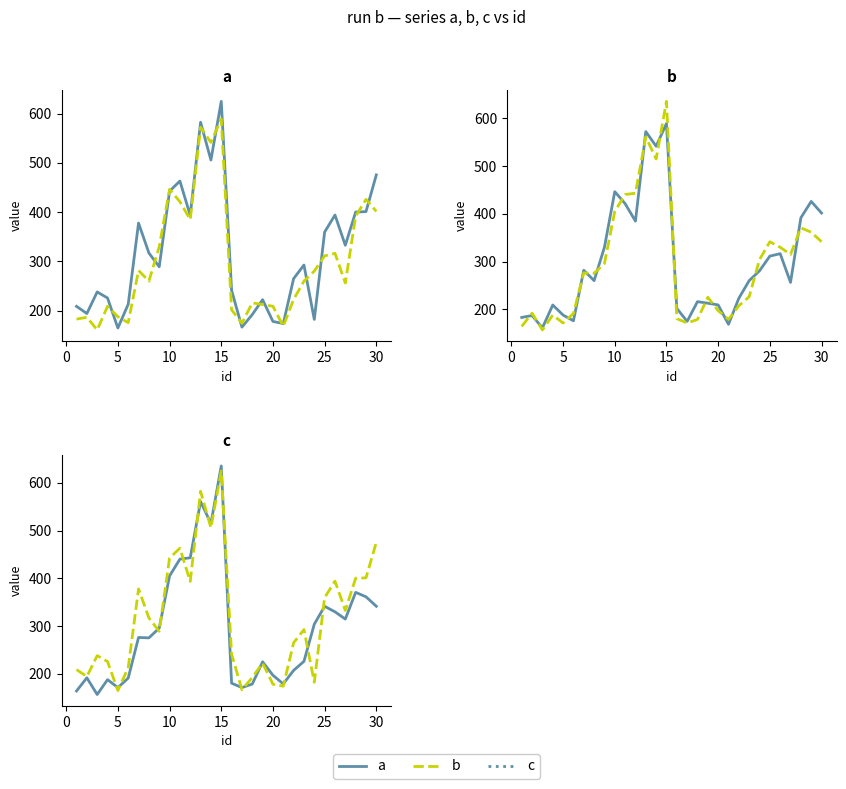

Which series has the widest spread of values?

c (ref)